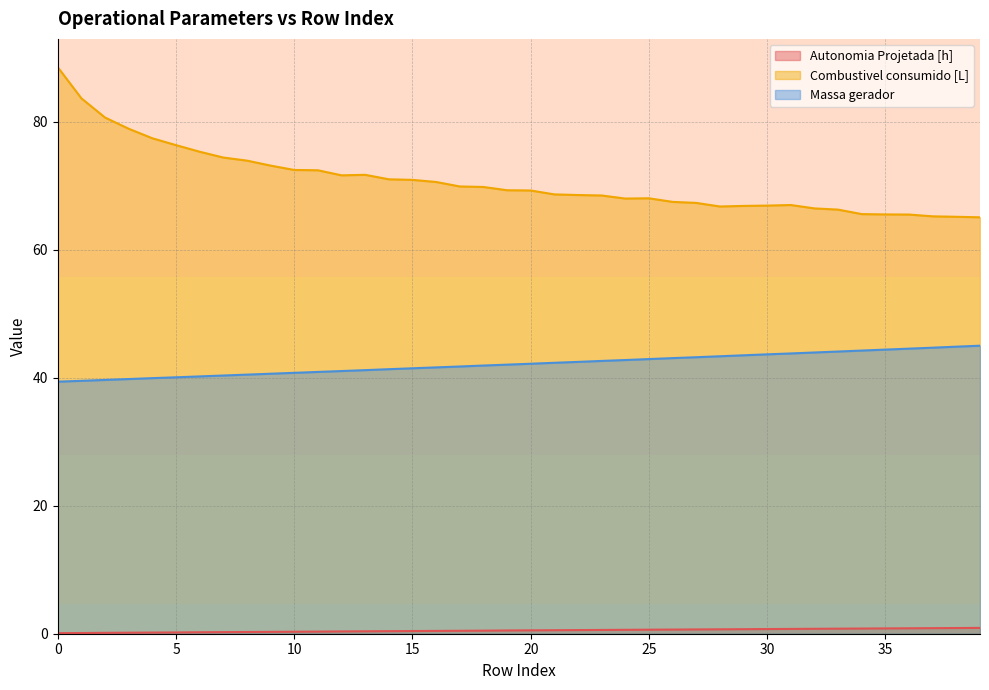

How many Autonomia Projetada [h] values are between 0 and 1?

40